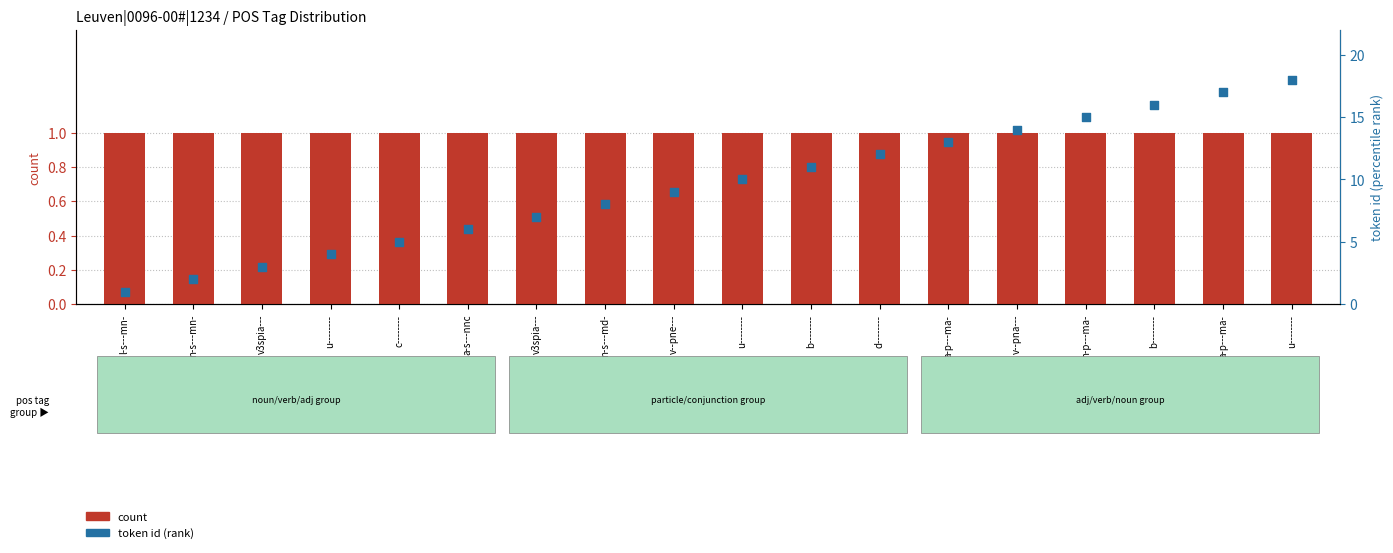

Which series contains the highest Y value?

token id (rank)